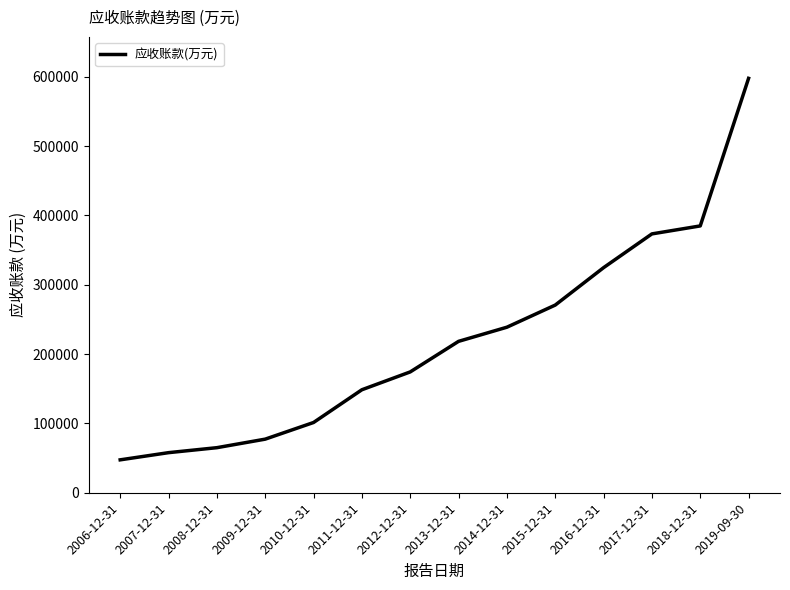

Approximately how many times larger is the value at 2015-12-31 compared to 2012-12-31?

1.6